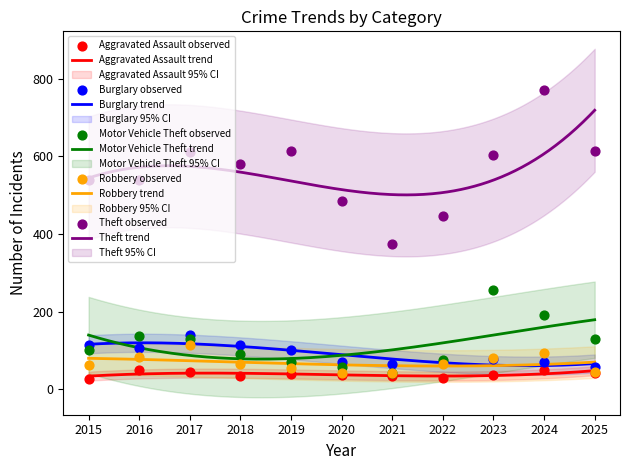

Which series contains the lowest Y value?

Aggravated Assault